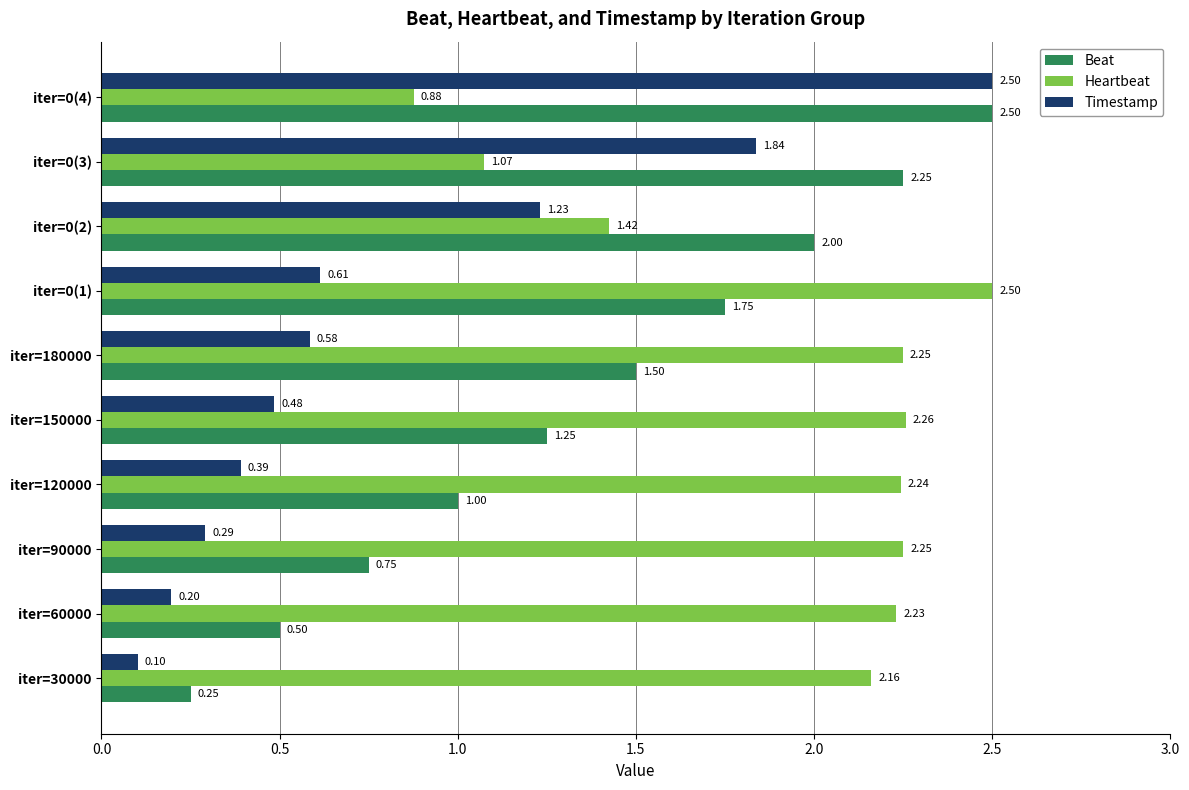

Which series has the largest total across all categories?

Heartbeat